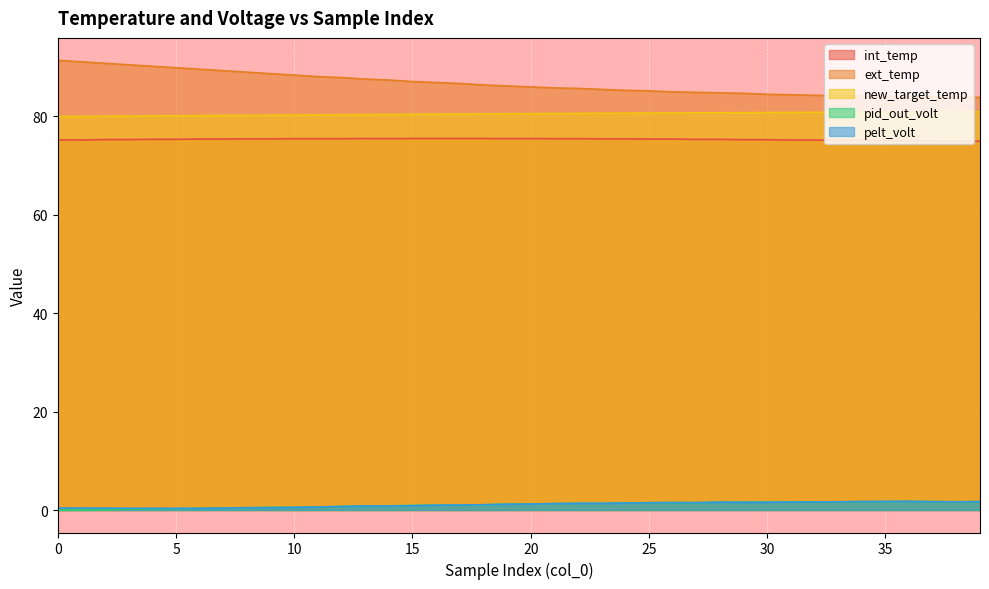

True or false: int_temp and pid_out_volt cross at least once.

False